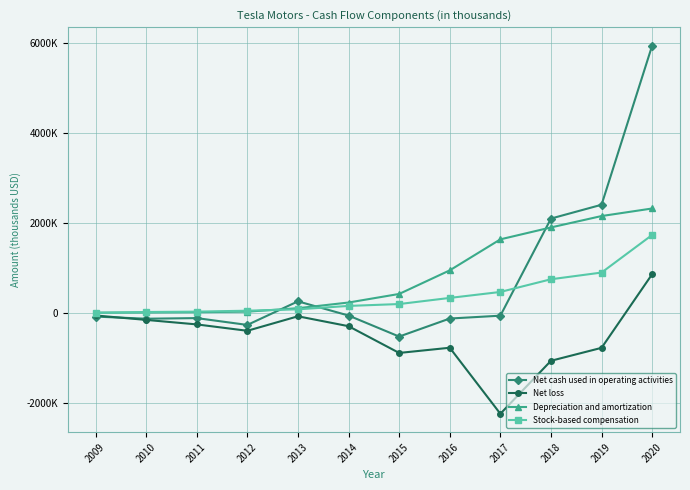

Is this an area chart (filled region under the line)?

No